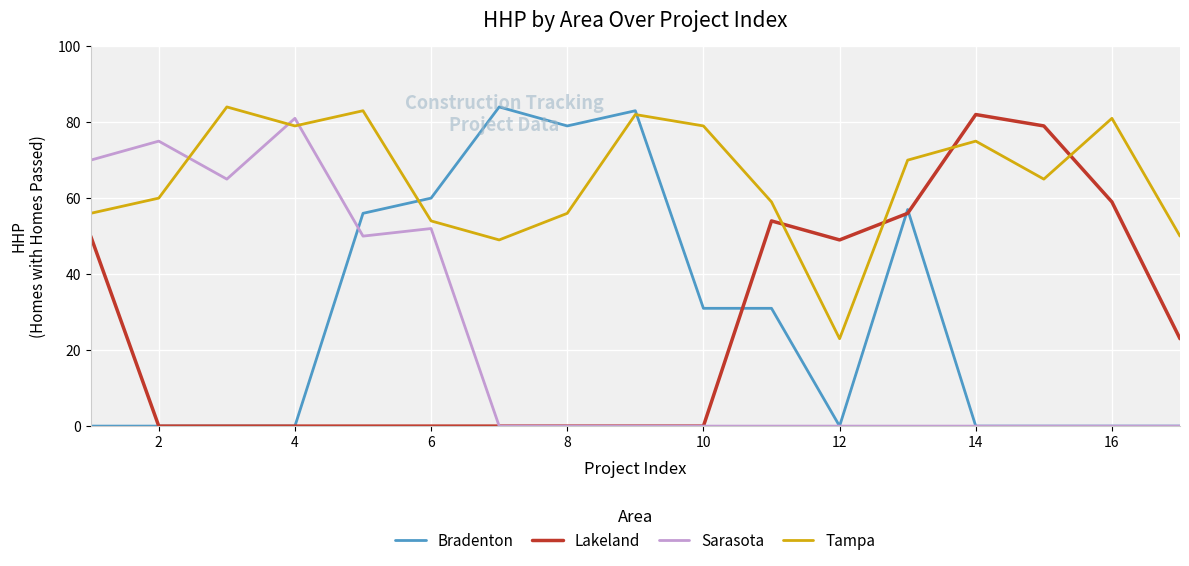

Which series has the largest total across all categories?

Tampa